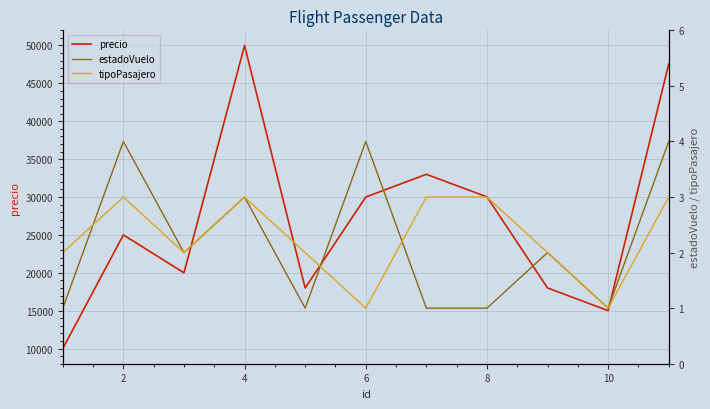

How many values in the precio series are below 25000?

5